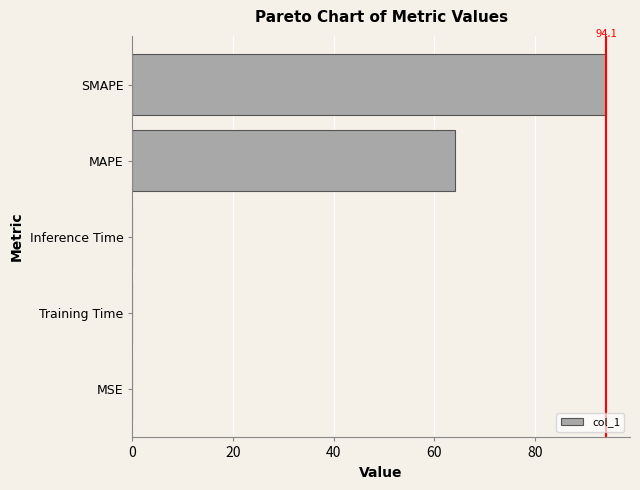

Which label corresponds to the largest value in the chart?

SMAPE